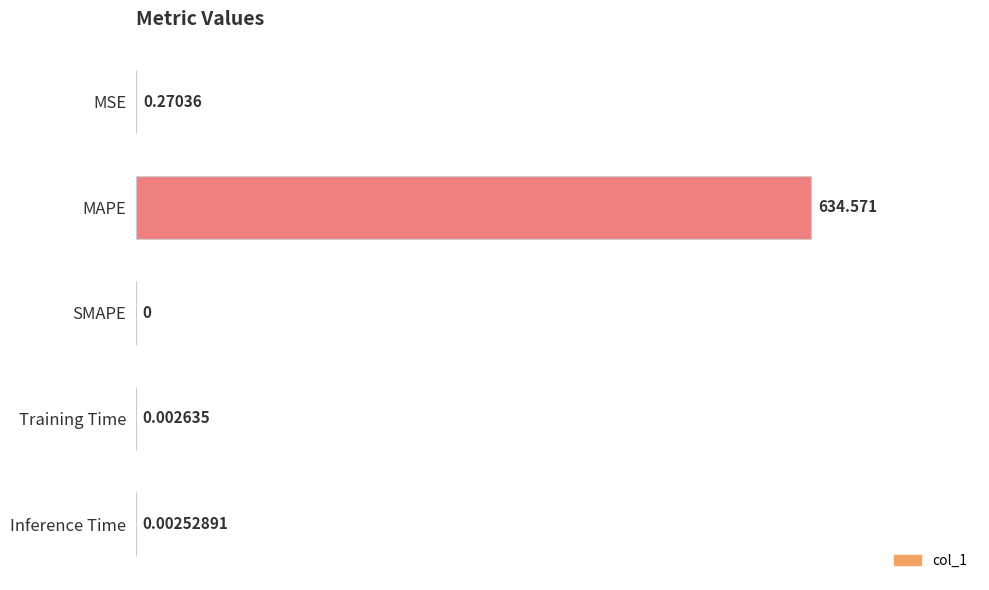

Where is the data nearest to the value 317?

MSE